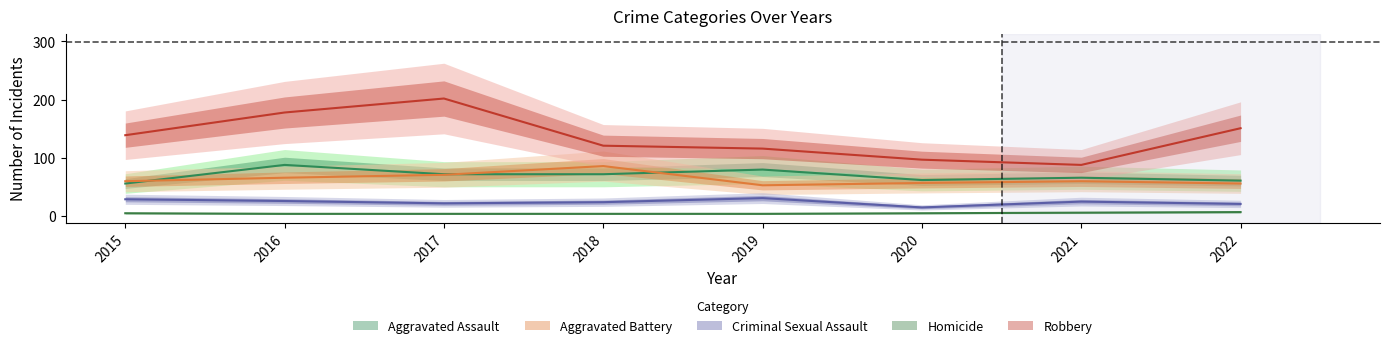

True or false: Aggravated Assault has a value of 72 at 2018.

True